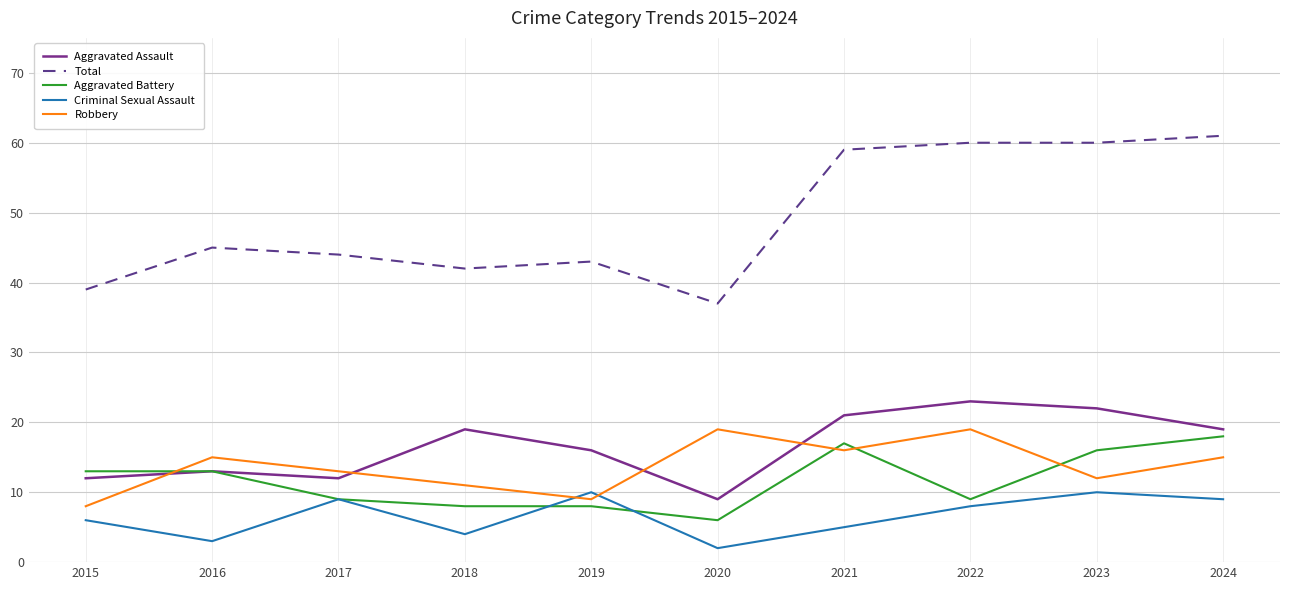

The Total series shows 39 at 2015. True or false?

True